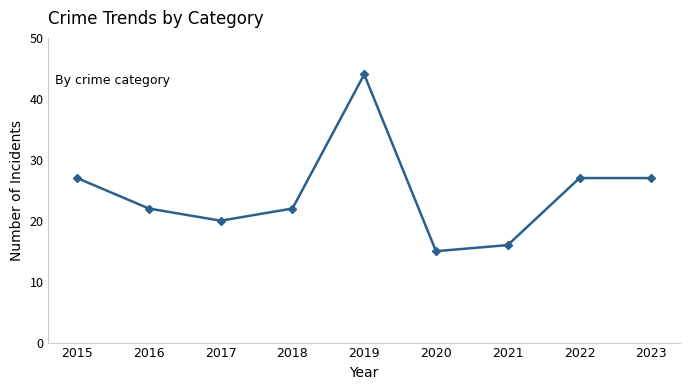

At which category does the data reach its first local peak?

2019